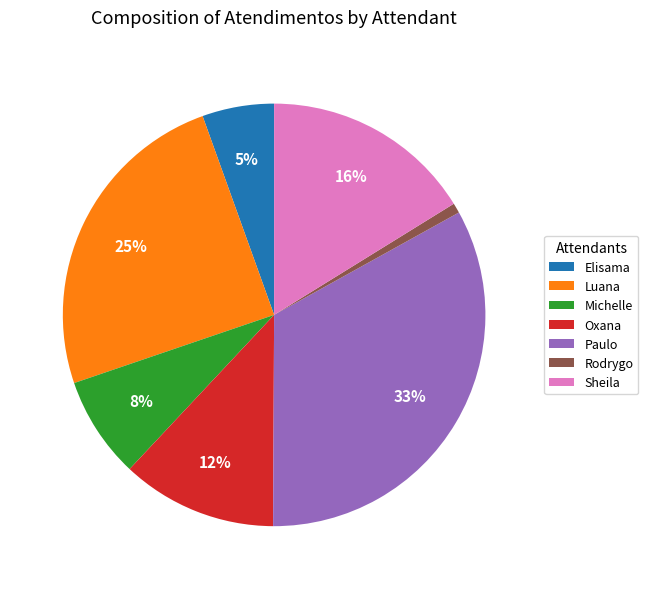

Which slice is the smallest?

Rodrygo